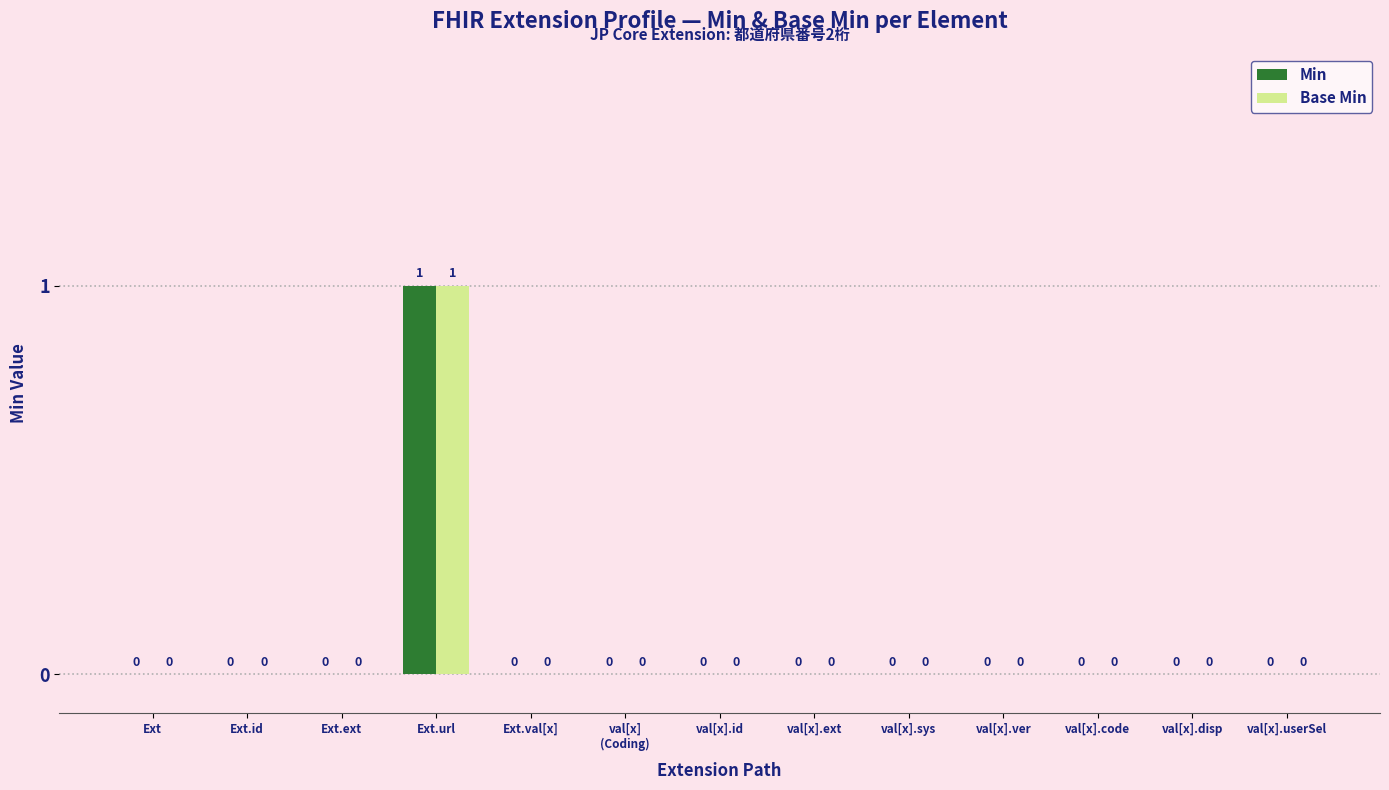

Are the bars horizontal?

No